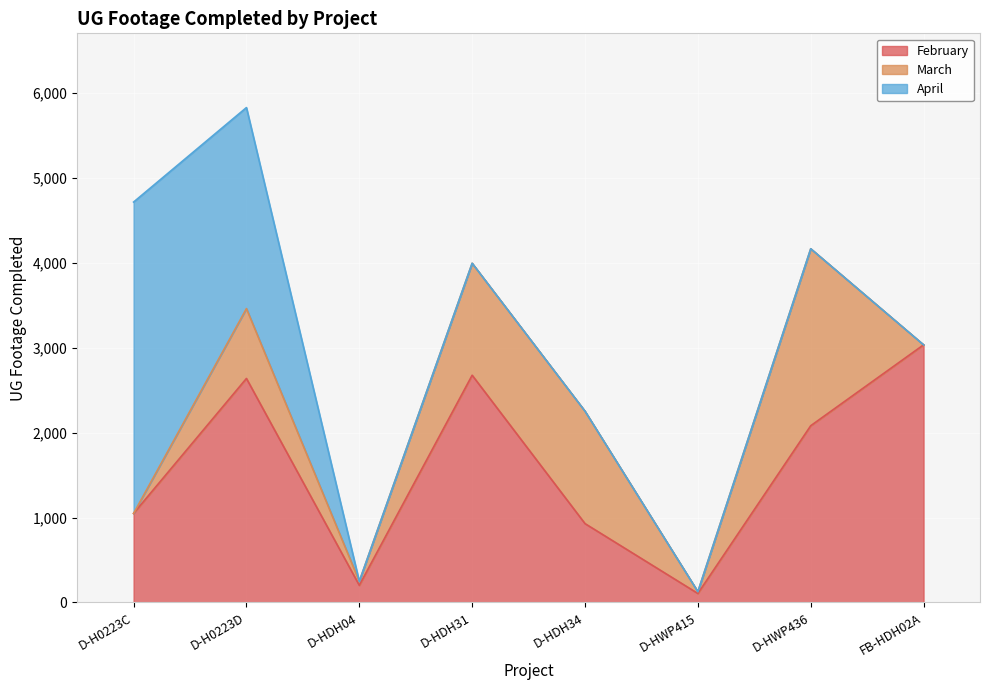

How many values in the February series exceed 2082?

3